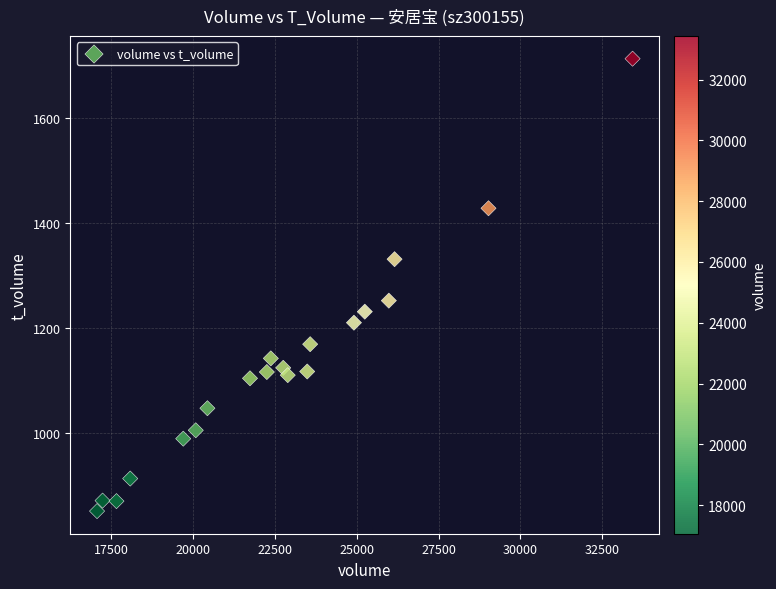

What is the range of X values (max minus min)?

16373